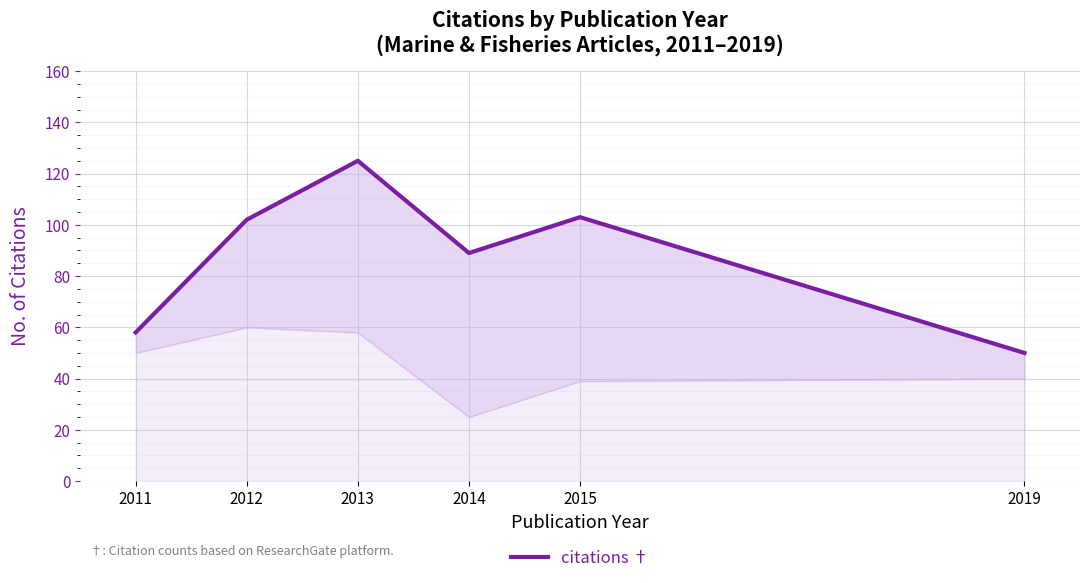

What is the change in value from 2013 to 2019?

-75